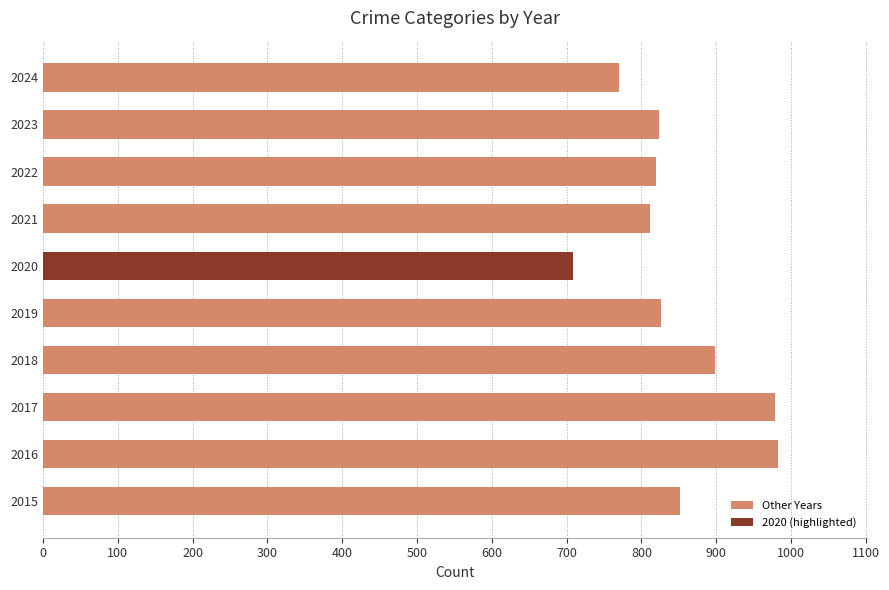

Approximately how many times larger is the value at 2015 compared to 2020?

1.2